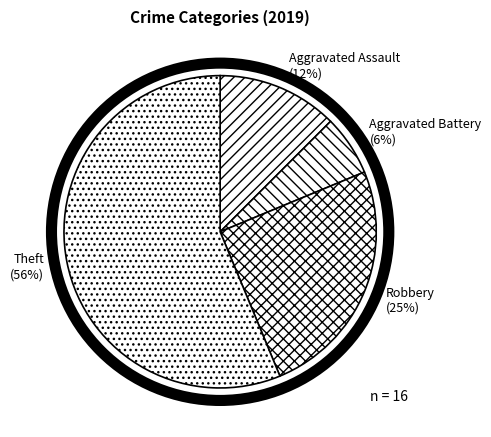

What is the largest slice in the pie chart?

Theft